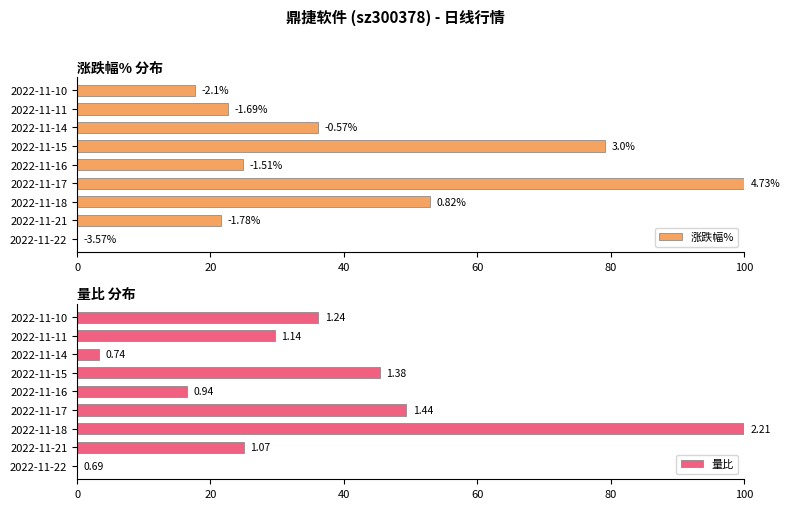

Count the number of data series in this chart.

2